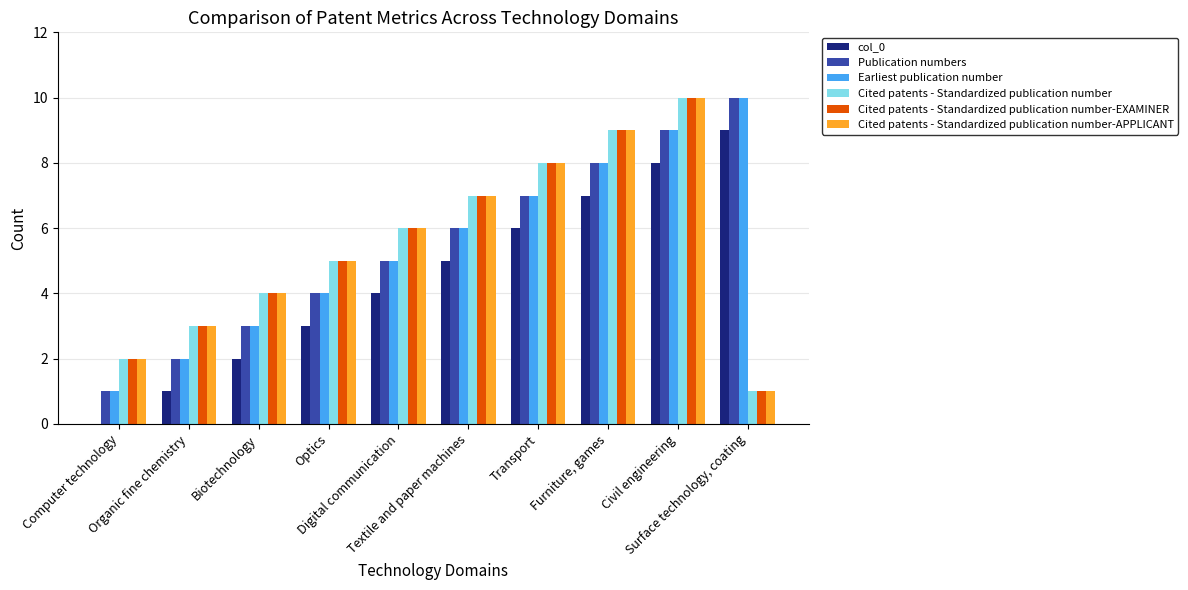

The Earliest publication number series shows 5 at Digital communication. True or false?

True